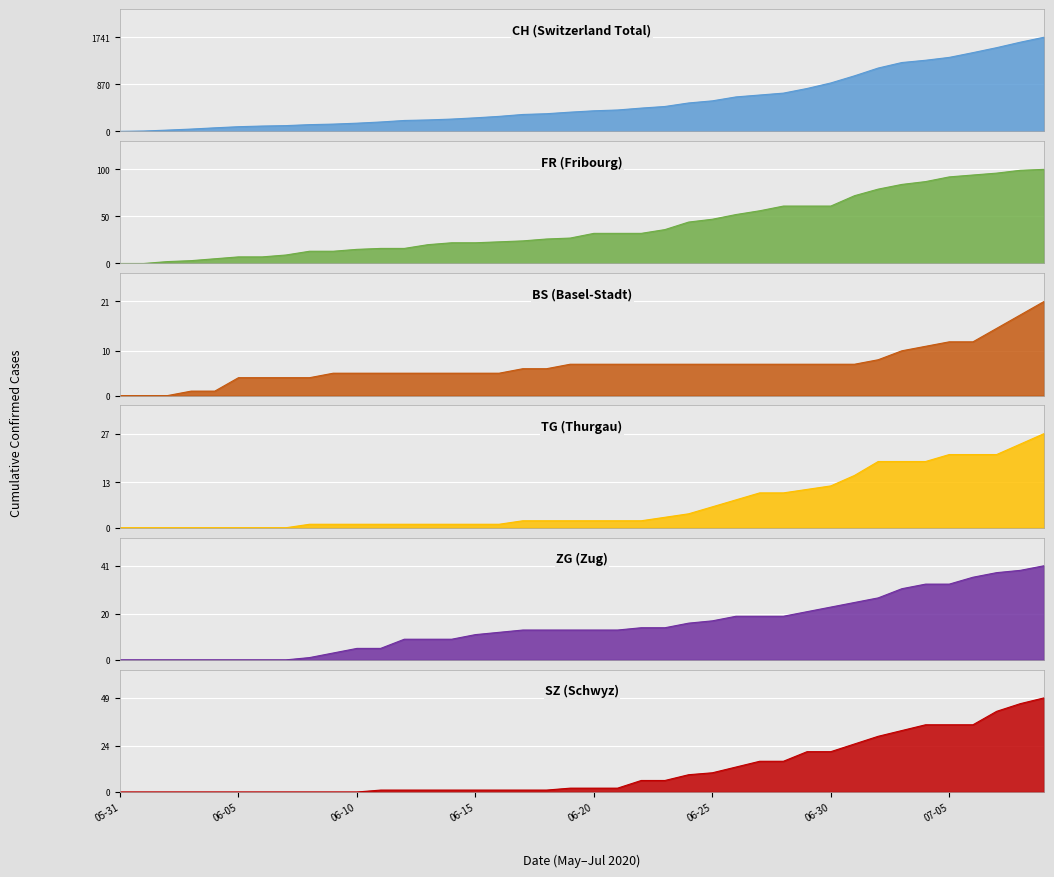

At 2020-06-07, list the series in order from smallest to largest.

TG, ZG, SZ, BS, FR, CH